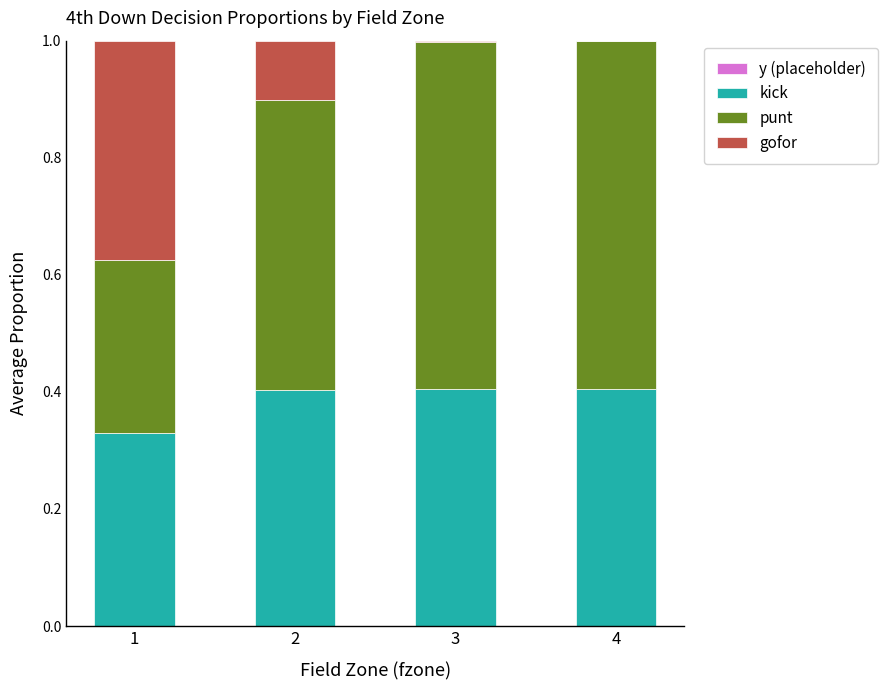

The kick series shows 0.3 at 1. True or false?

True